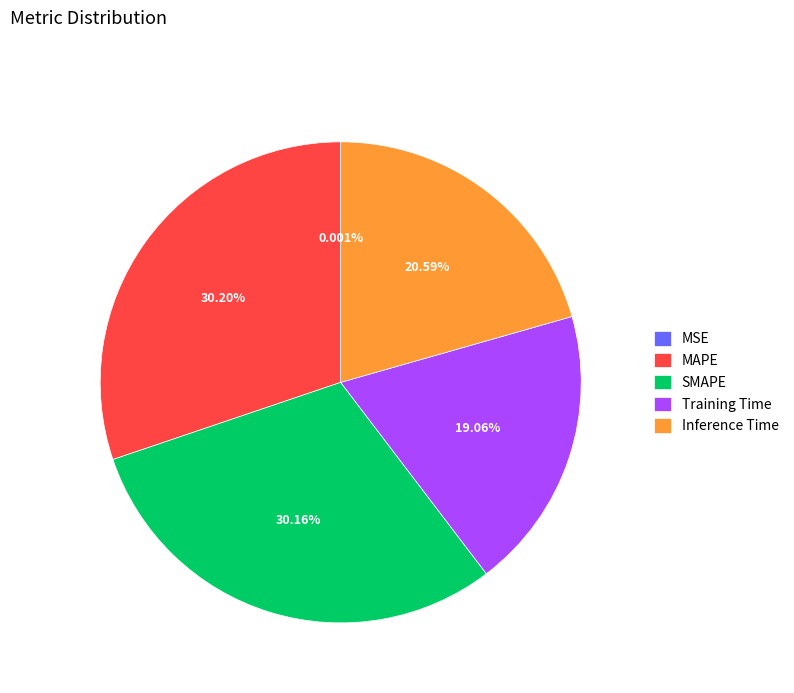

Which has a higher value, Training Time or SMAPE?

SMAPE